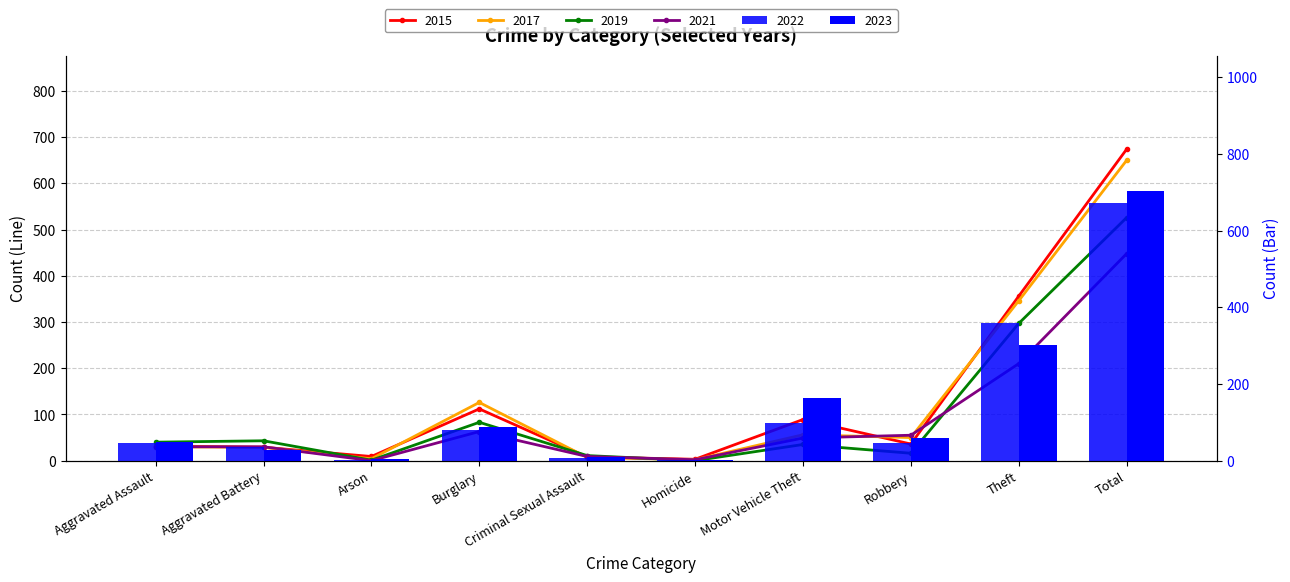

What are all the series names shown in the legend?

2015, 2017, 2019, 2021, 2022, 2023